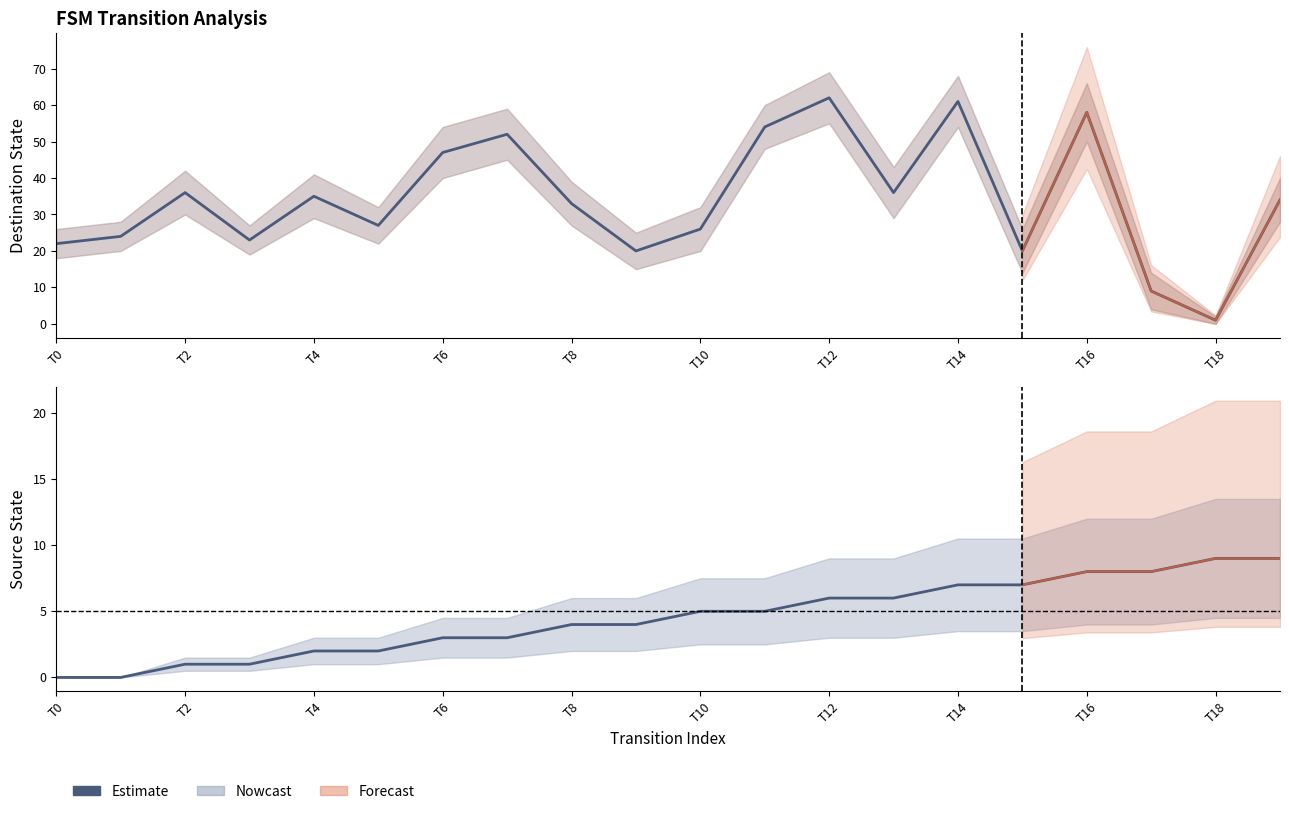

What is the difference between the second highest and minimum values?

9